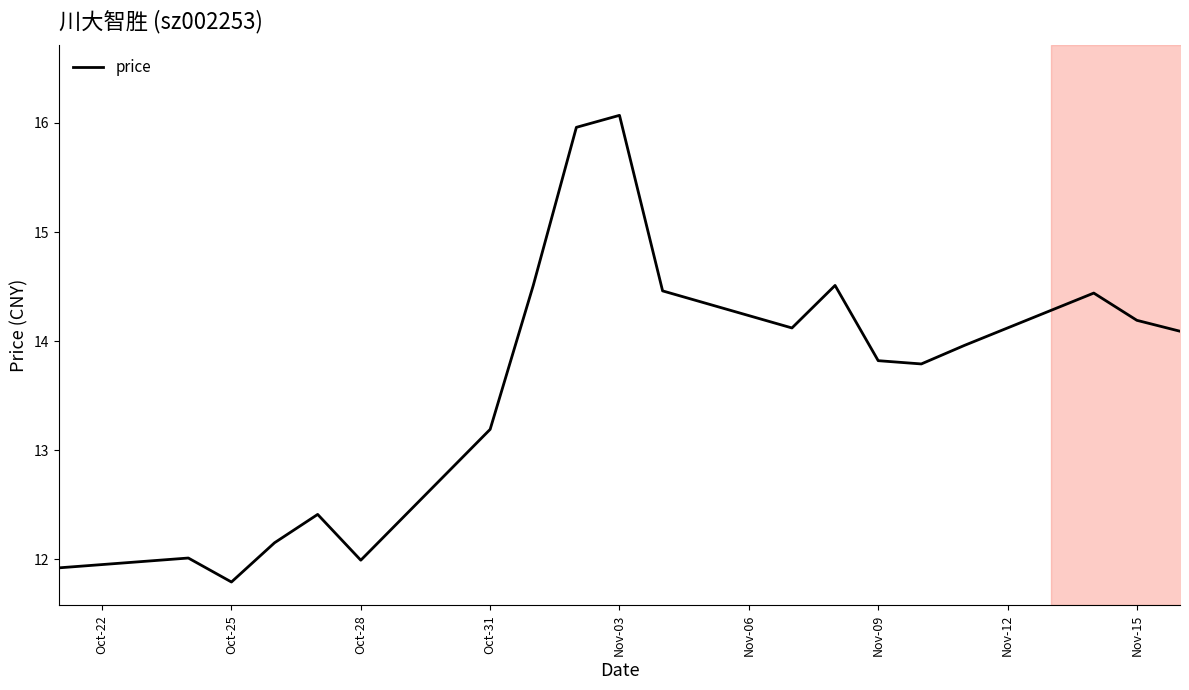

Where is price nearest to the value 13?

Oct-31